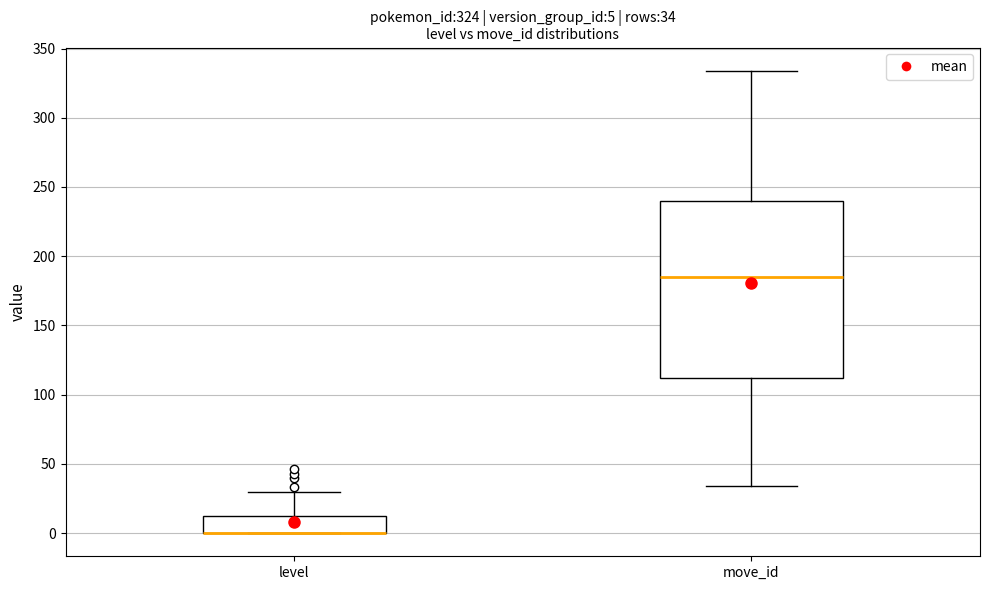

Which box is the tallest, from its lower edge to its upper edge?

move_id